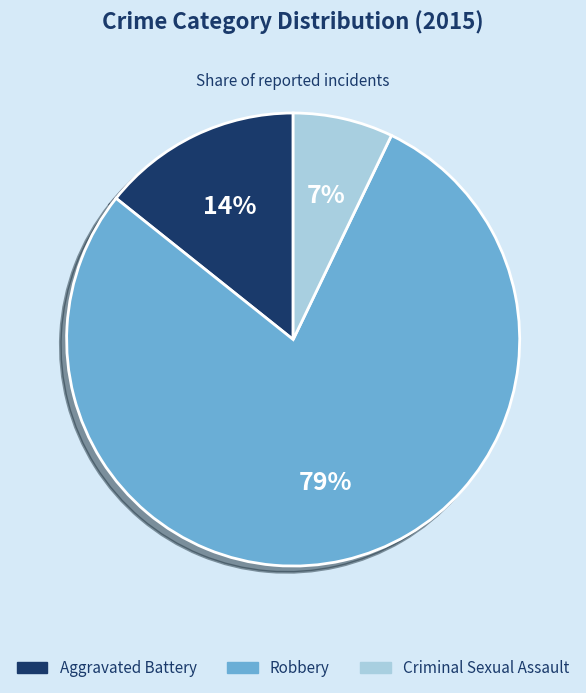

To the nearest percent, what is the average slice percentage?

33%